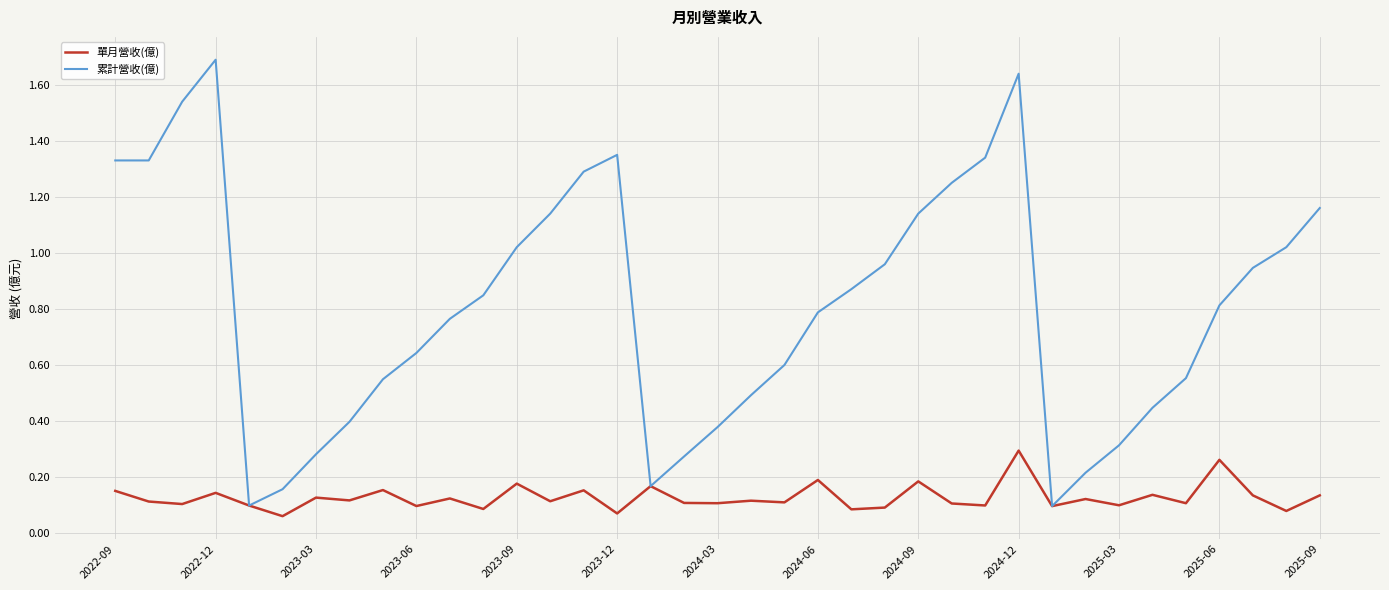

Is this an area chart (filled region under the line)?

No